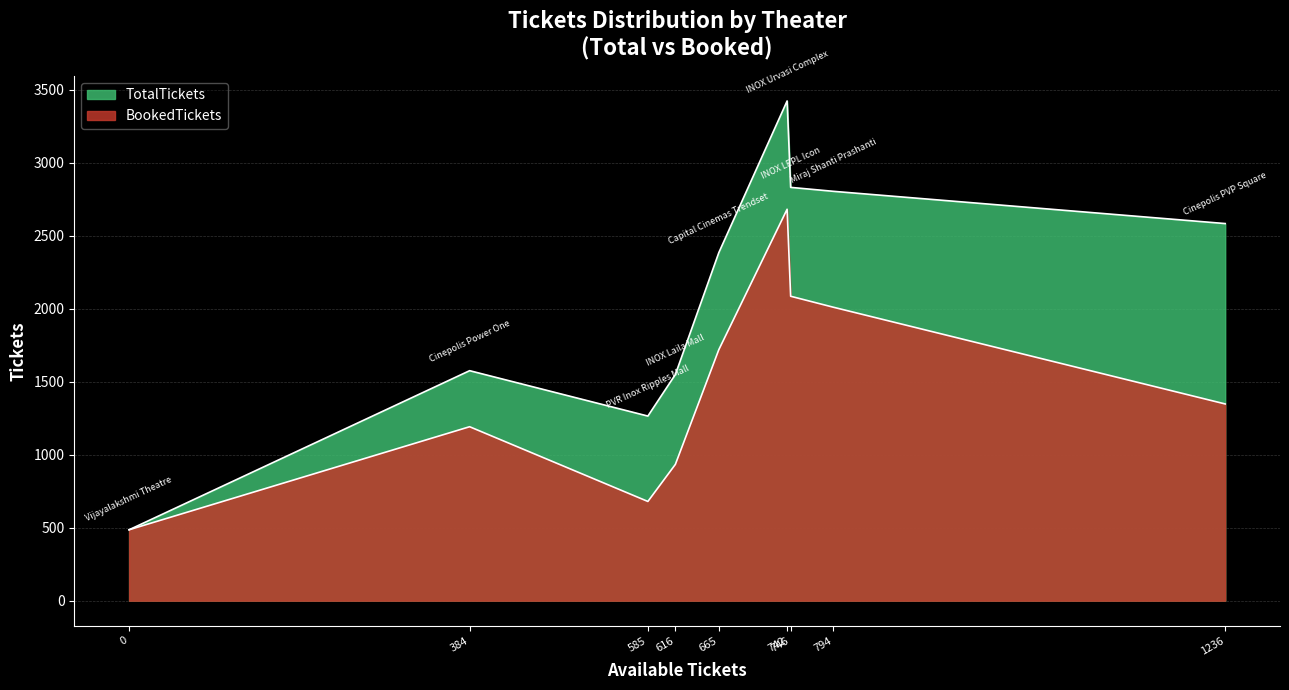

Reading left to right, what are all the values shown in this chart?

TotalTickets: INOX Urvasi Complex=3424	PVR Inox Ripples Mall=1265	Vijayalakshmi Theatre=486	INOX Laila Mall=1550	INOX LEPL Icon=2832	Miraj Shanti Prashanti=2805	Cinepolis Power One=1576	Capital Cinemas Trendset=2385	Cinepolis PVP Square=2584
BookedTickets: INOX Urvasi Complex=2682	PVR Inox Ripples Mall=680	Vijayalakshmi Theatre=486	INOX Laila Mall=934	INOX LEPL Icon=2086	Miraj Shanti Prashanti=2011	Cinepolis Power One=1192	Capital Cinemas Trendset=1720	Cinepolis PVP Square=1348